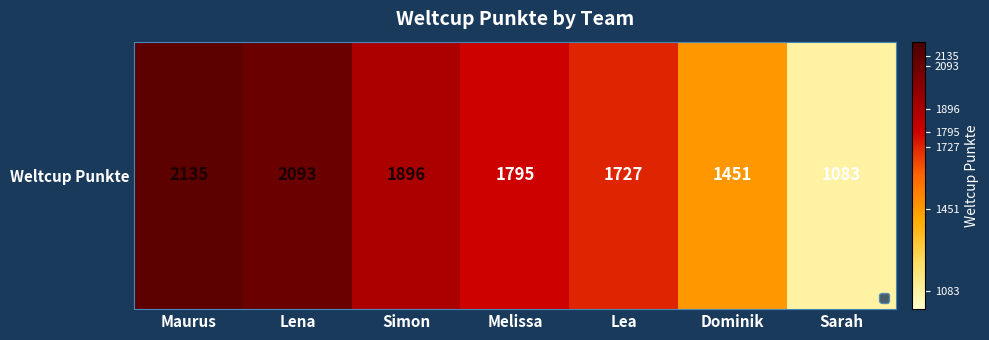

True or false: the data shows 2513 at Melissa.

False